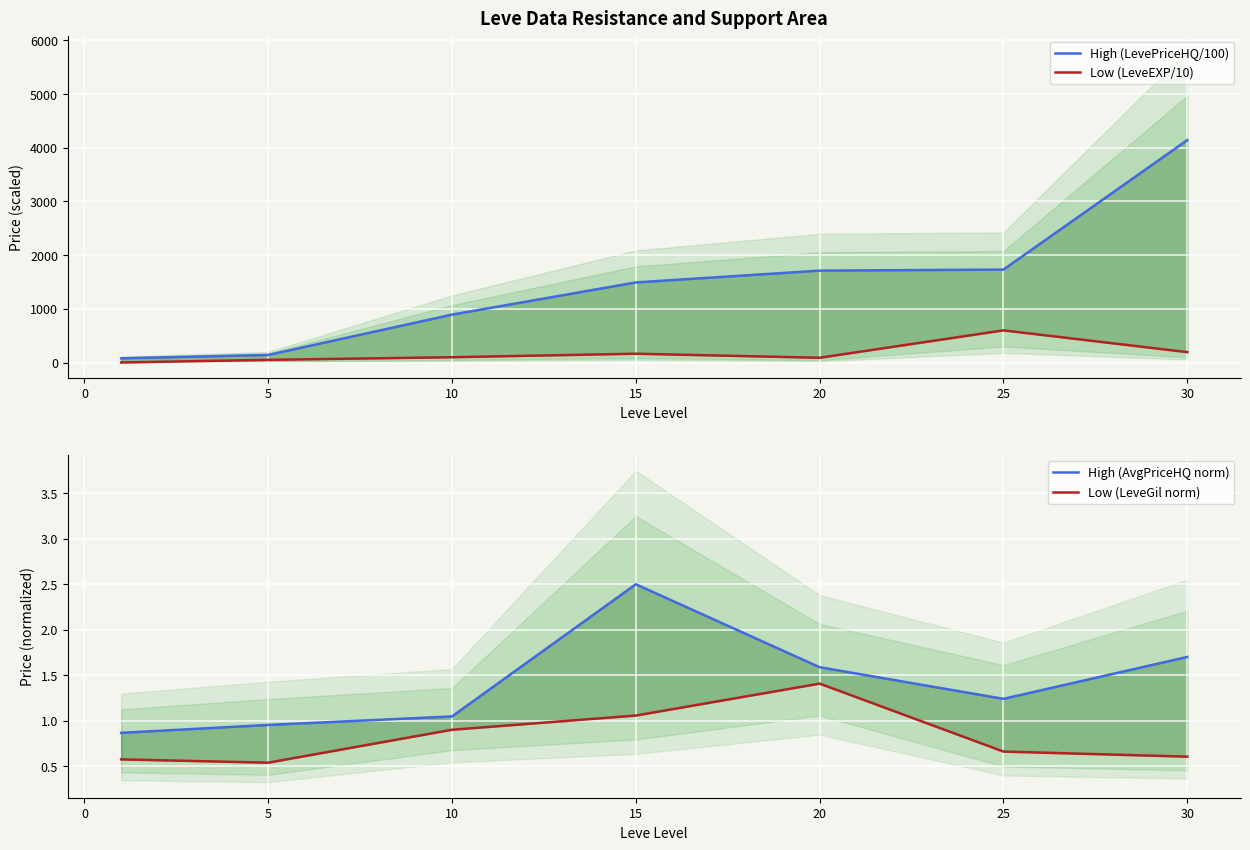

How many data points in High (AvgPriceHQ norm) are less than 1?

2